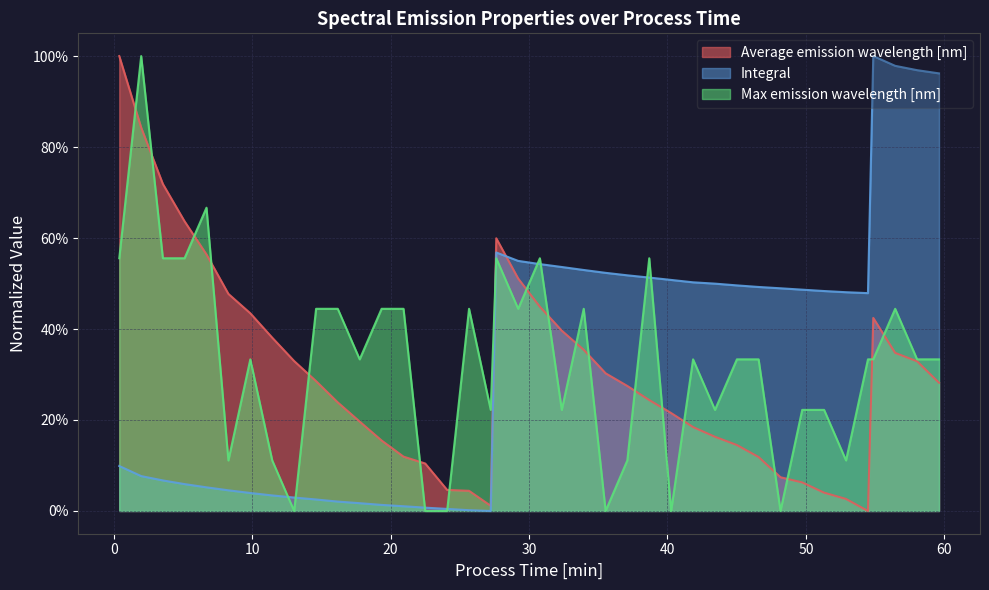

True or false: Average emission wavelength [nm] has more than 1 points higher than both neighbors.

True